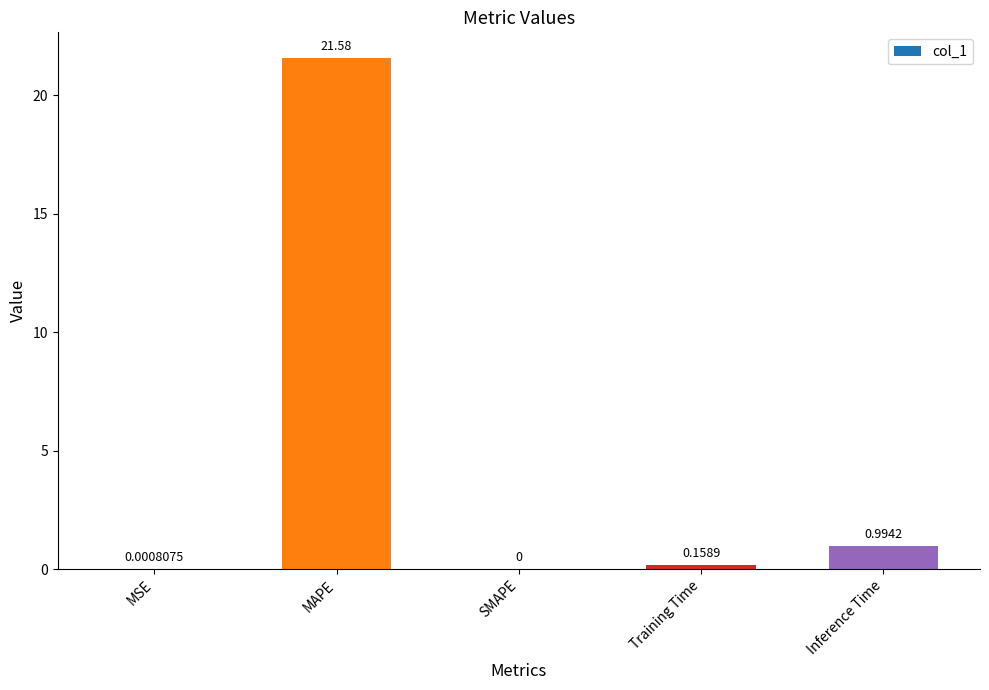

Where is the data nearest to the value 10?

Inference Time